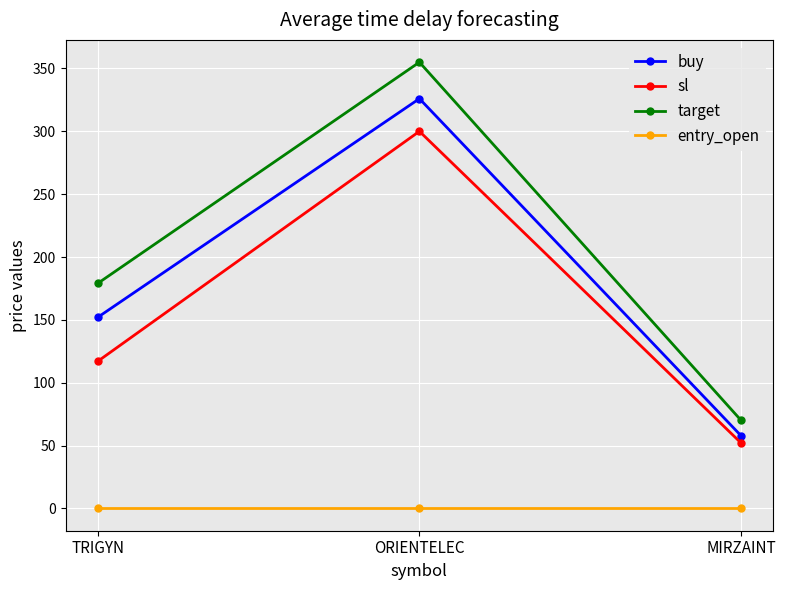

Which series has the largest range (max minus min)?

target